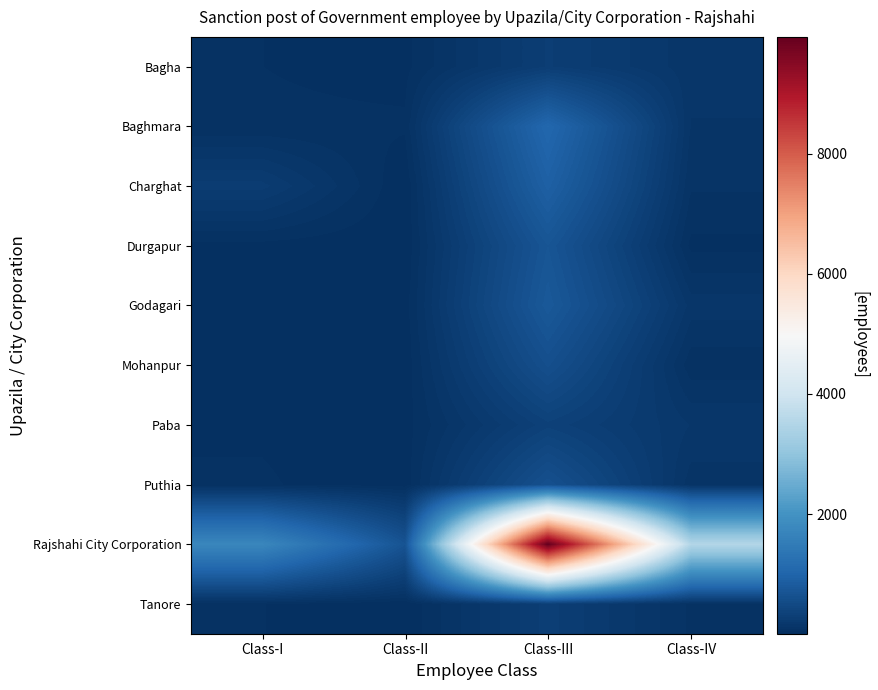

Between Class-I and Class-III, which is larger?

Class-III